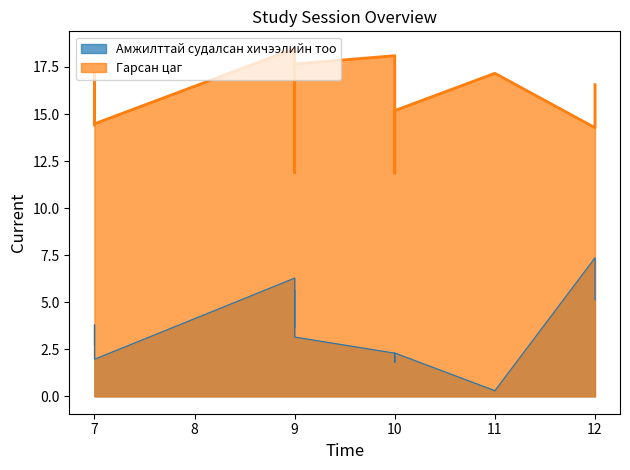

True or false: Амжилттай судалсан хичээлийн тоо and Гарсан цаг cross at least once.

False